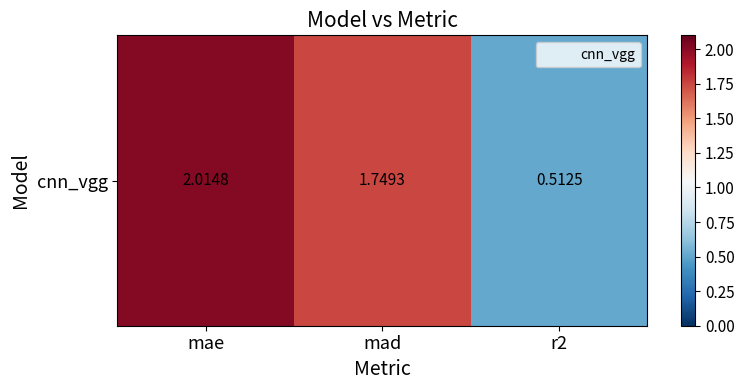

Reading left to right, extract all data points from this chart.

2.0	1.7	0.5